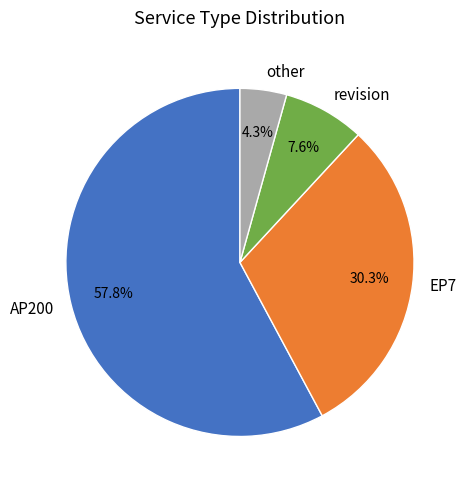

Combined, do other and revision account for over 50%?

No